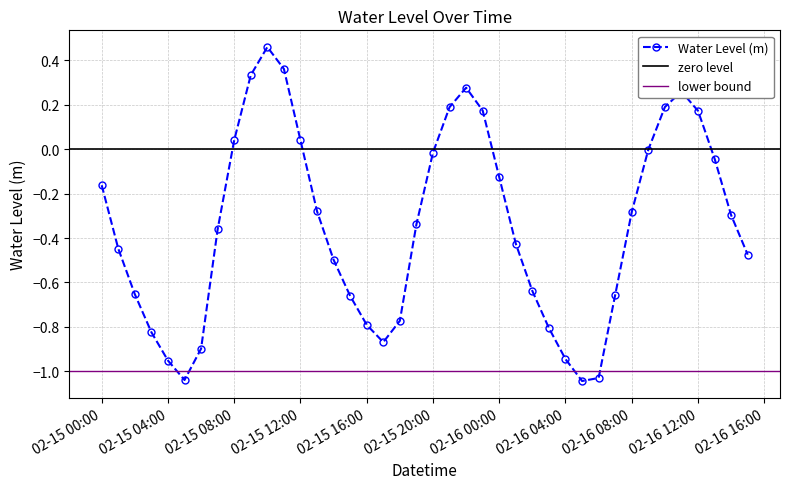

What is the value of the 29th point from the left?

-0.9